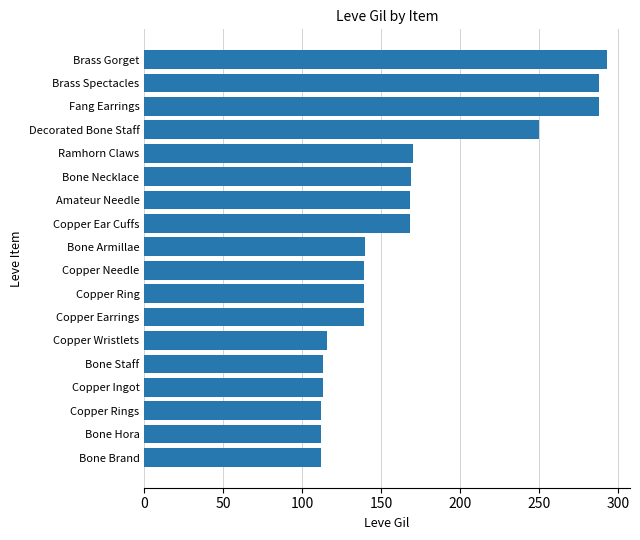

Is it true that the value at Copper Ring is 194?

False